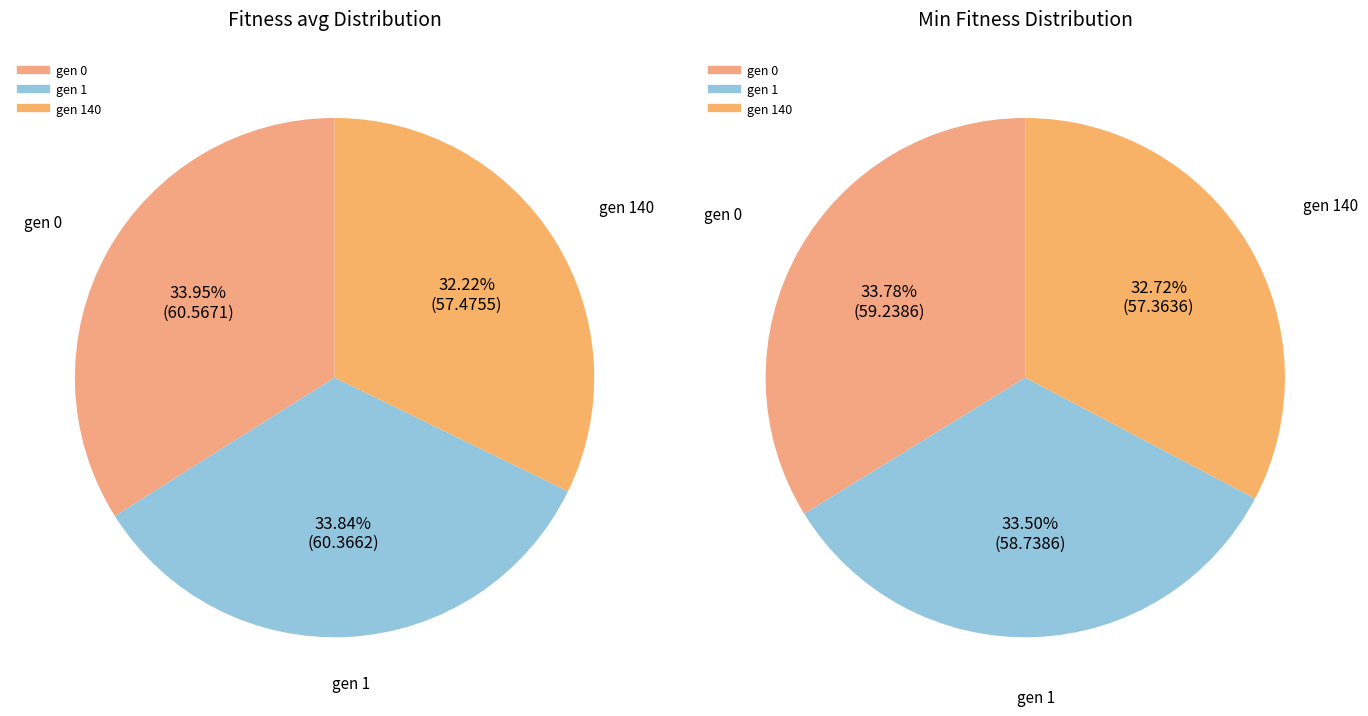

What is the largest slice in the pie chart?

gen 0